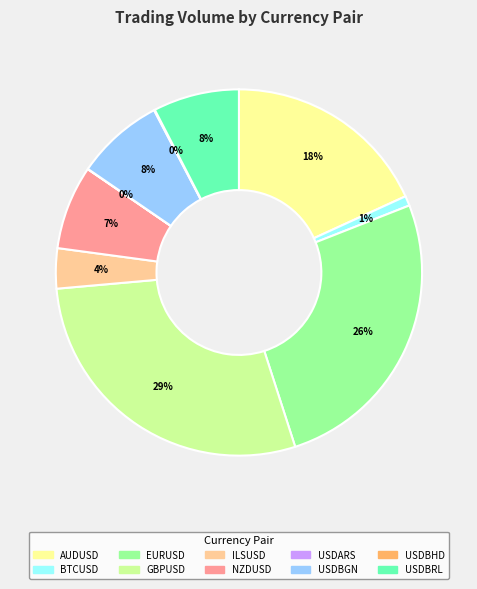

Is it true that USDBRL is 21% of the pie?

False